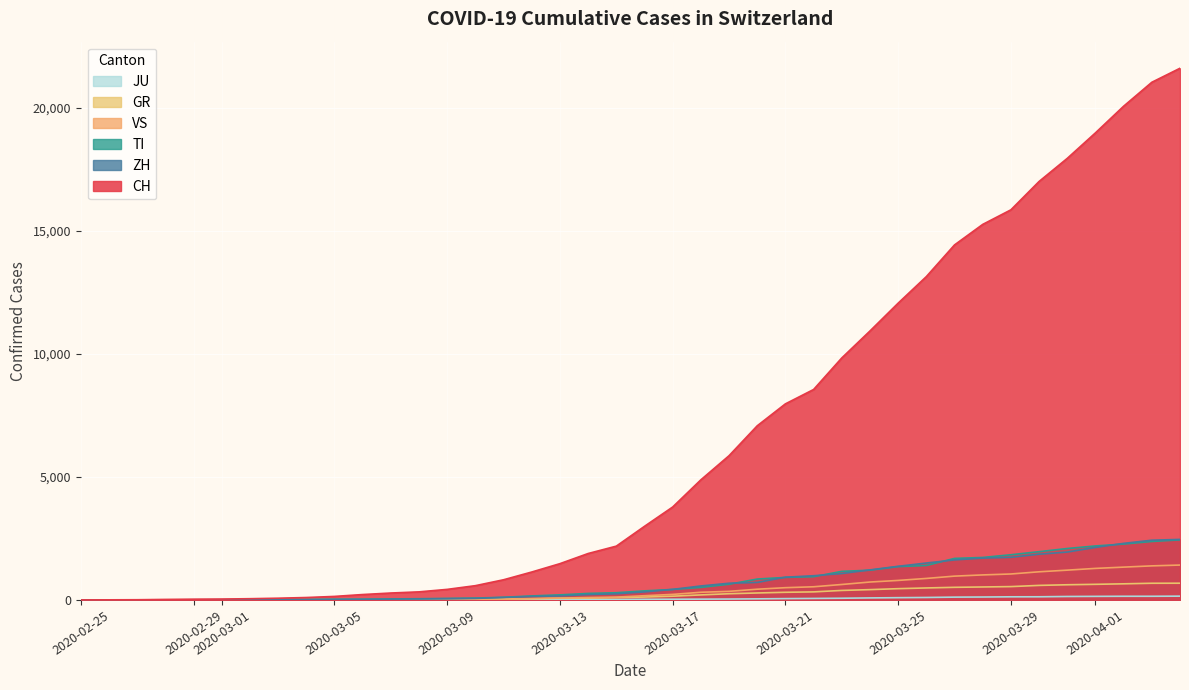

Does the chart display data point markers on the line(s)?

No